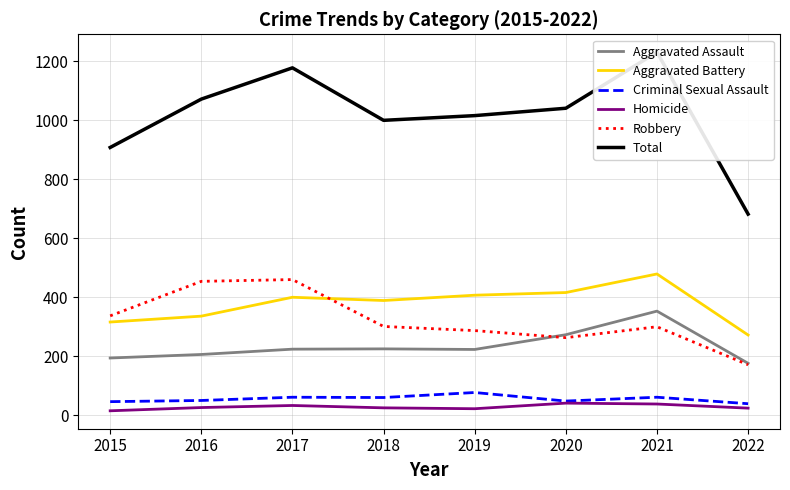

Rank the series by their maximum value, from highest to lowest.

Total, Aggravated Battery, Robbery, Aggravated Assault, Criminal Sexual Assault, Homicide